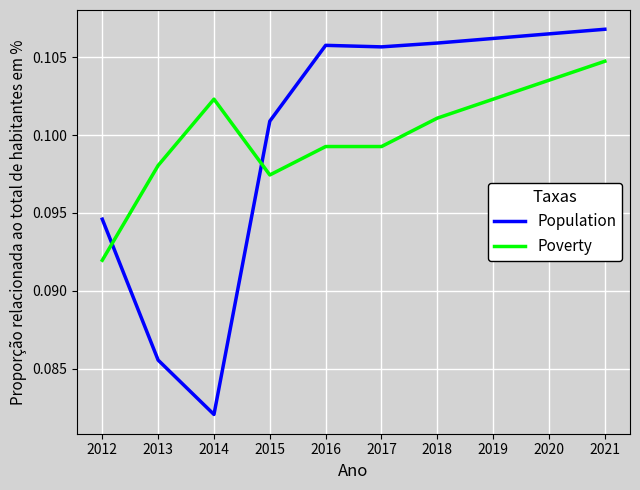

Which series ends up on top after the final intersection of Population and Poverty?

Population